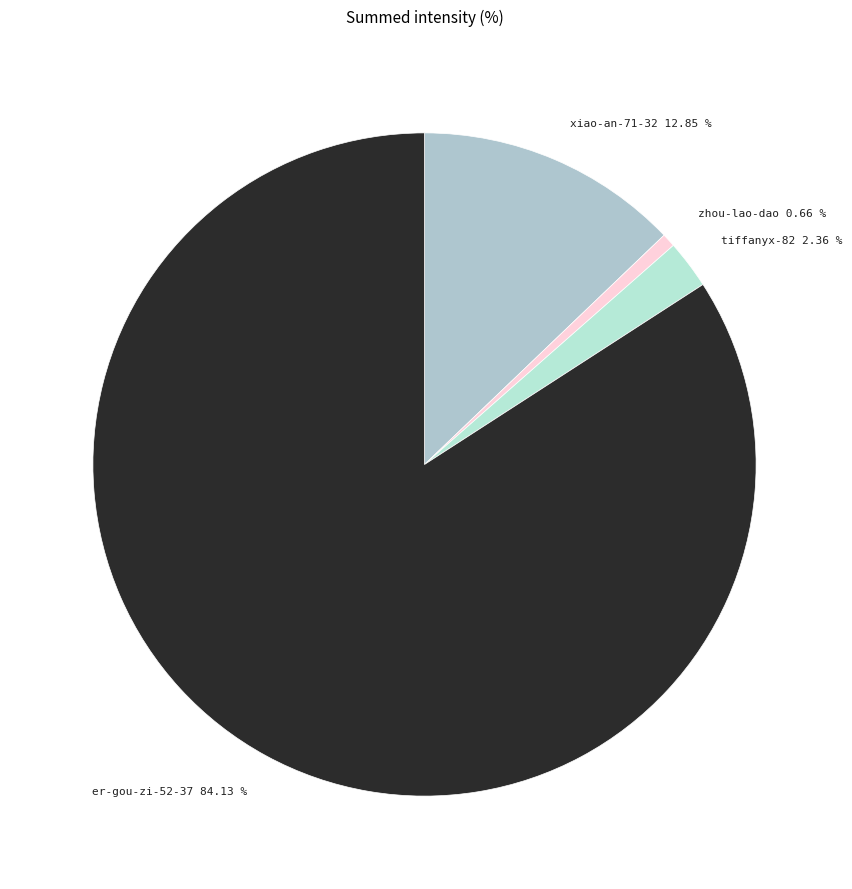

Which category has the smallest portion of the pie?

zhou-lao-dao